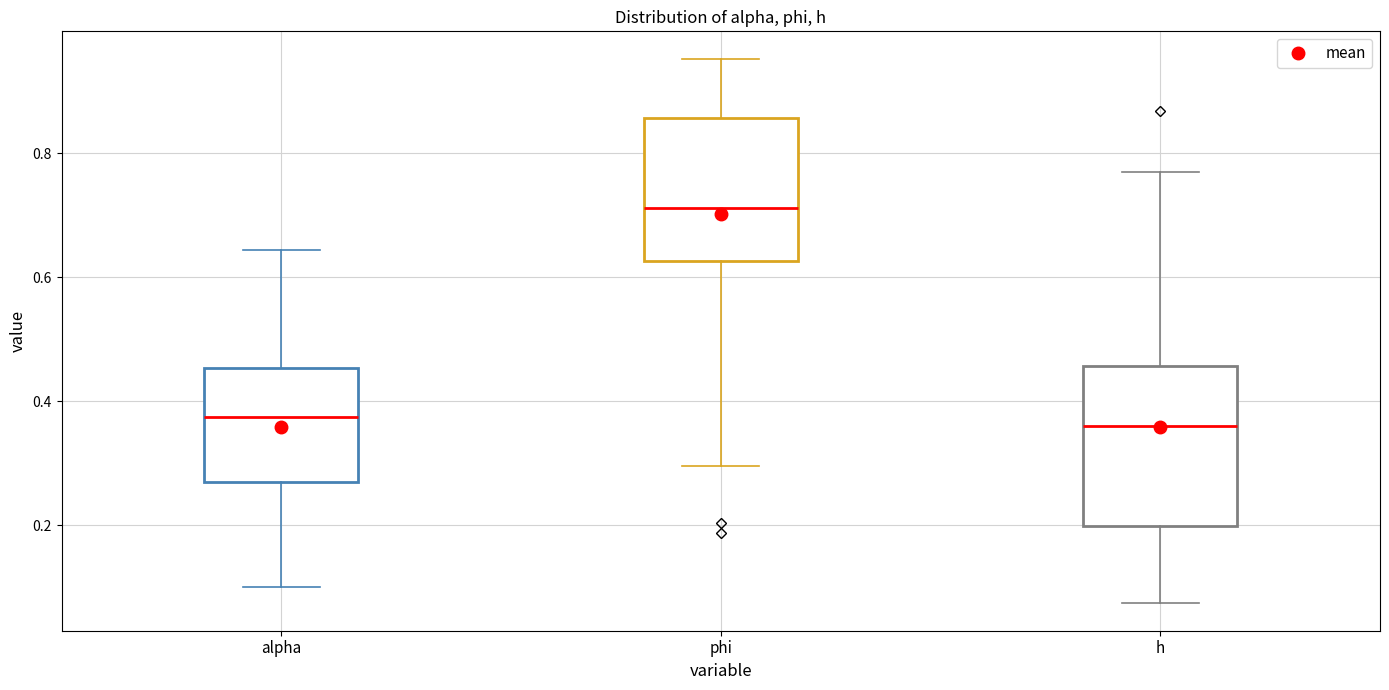

Reading left to right, read every box against the y-axis: the position of its median line, the range the box covers, and the ends of its whiskers. The values are not printed on the chart, so give them approximately, as read against the axis.

alpha: median 0.38, box 0.28 to 0.46, whiskers 0.10 to 0.64
phi: median 0.72, box 0.62 to 0.86, whiskers 0.30 to 0.96
h: median 0.36, box 0.20 to 0.46, whiskers 0.08 to 0.78